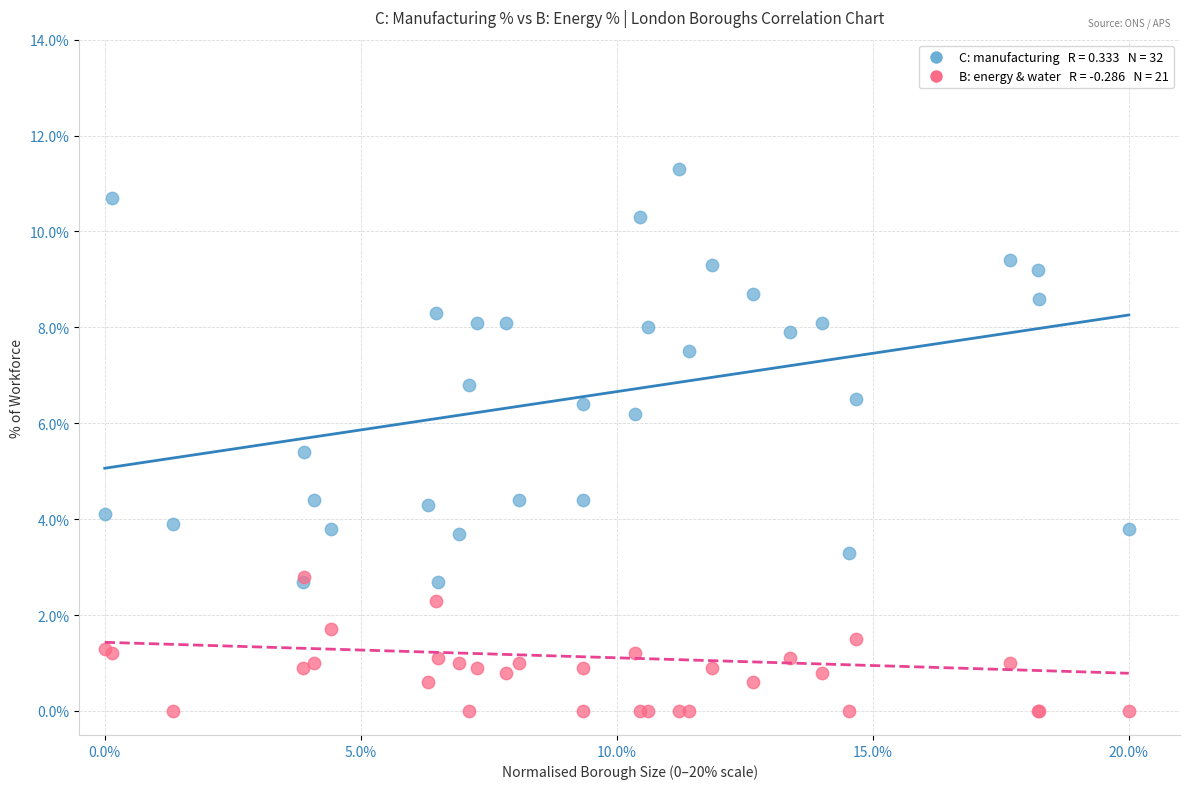

Across all series, what Y value is closest to 5?

5.4